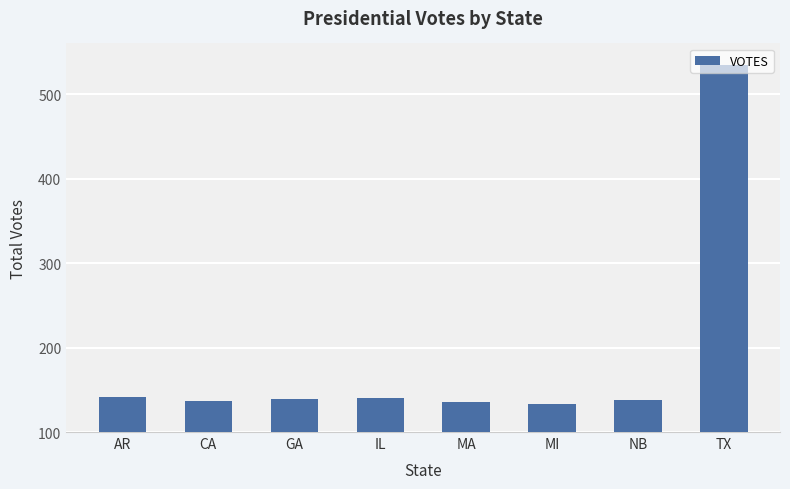

How many bars are there in total?

8